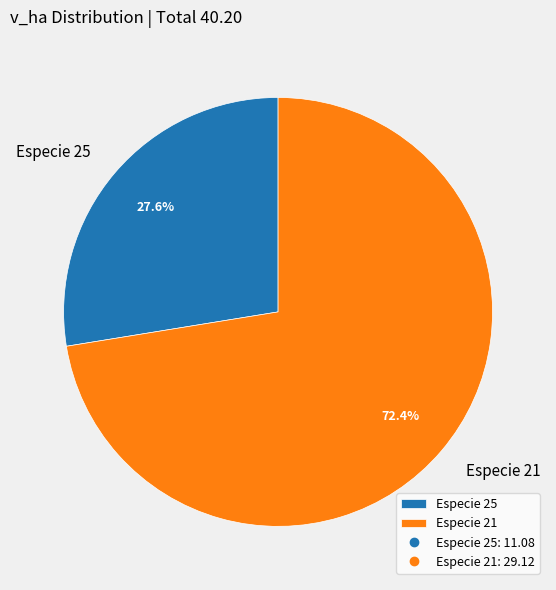

Rank the categories by value from highest to lowest.

Especie 21, Especie 25